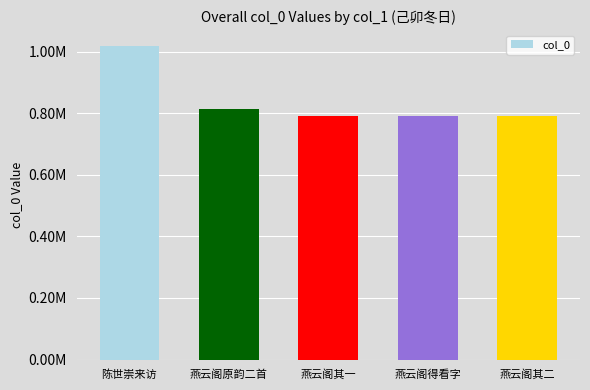

Are the bars horizontal?

No